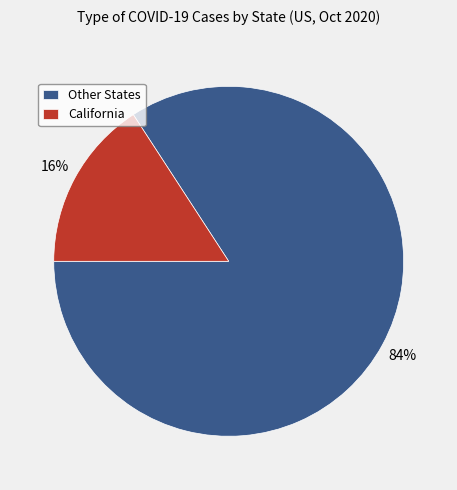

To the nearest percent, what is the difference between the California and Other States slice percentages?

68%